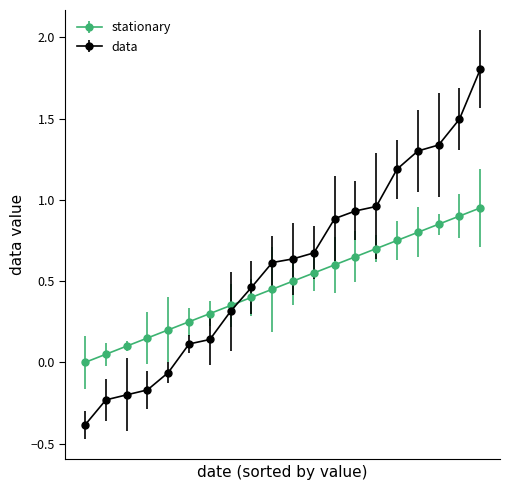

Which series has the largest range (max minus min)?

data